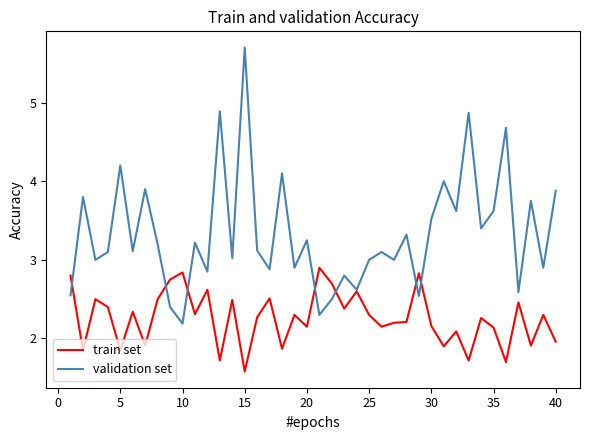

Which series has the largest total across all categories?

validation set